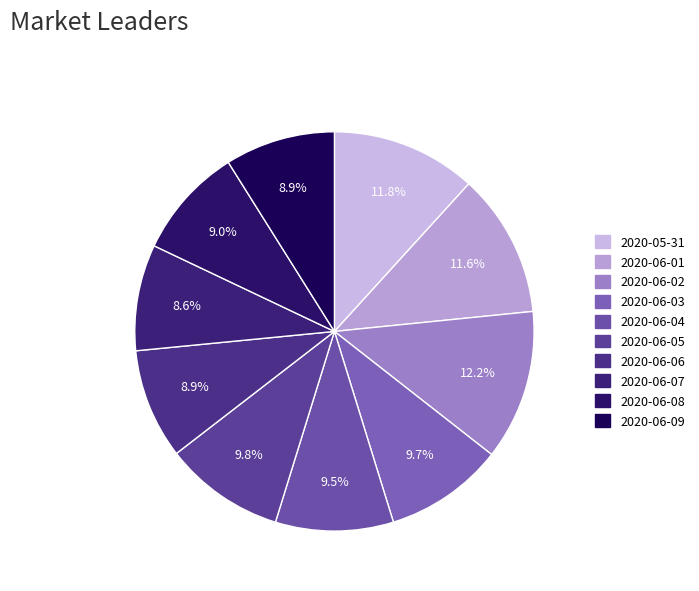

Approximately how many times larger is the value at 2020-06-09 compared to 2020-06-03?

0.9